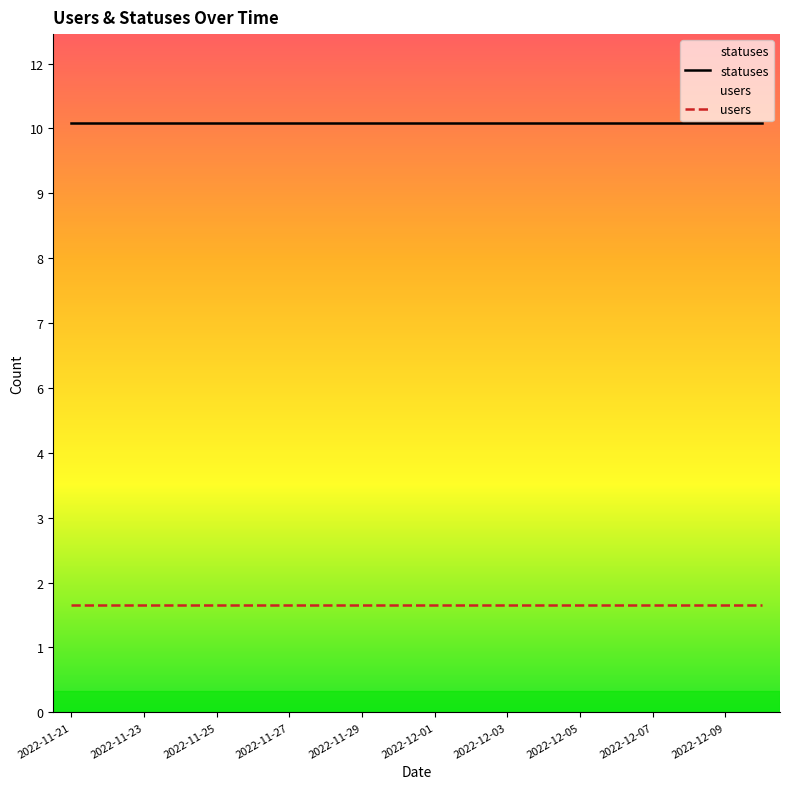

True or false: statuses has more than 0 interior local peaks.

False